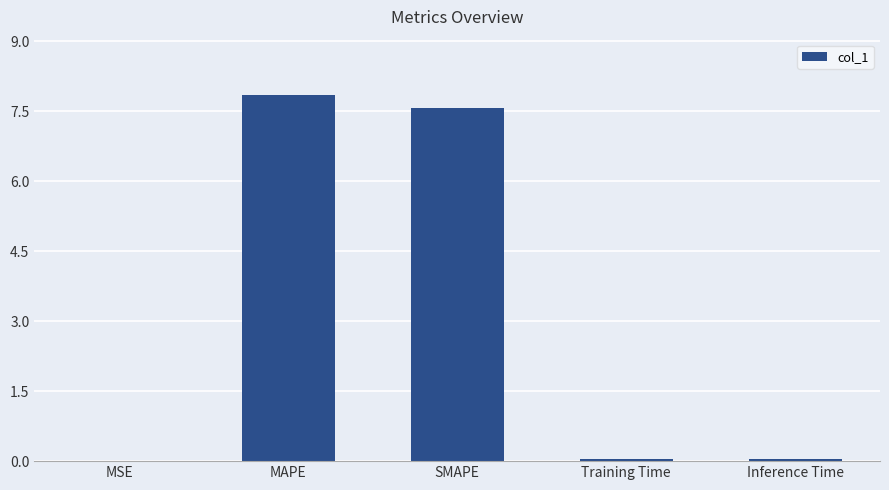

The value at MAPE is 3.9. True or false?

False